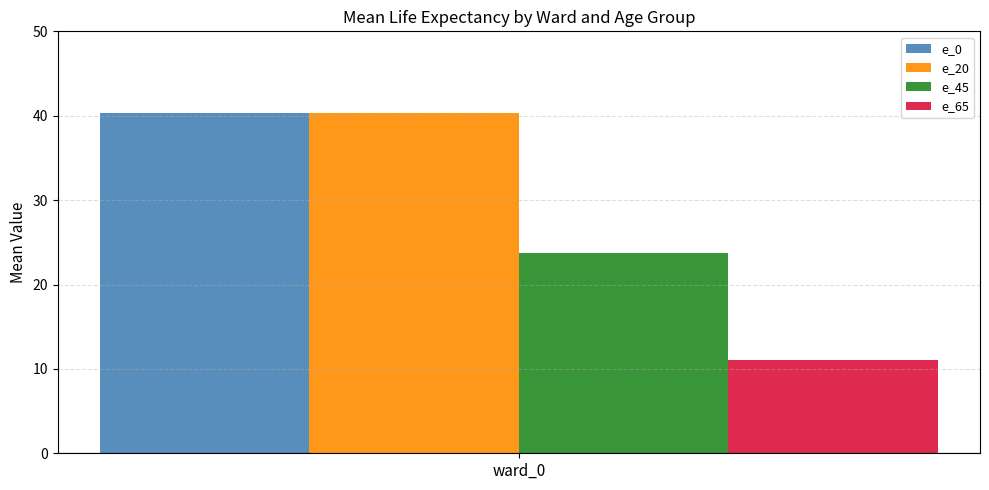

Which series has the largest range (max minus min)?

e_0